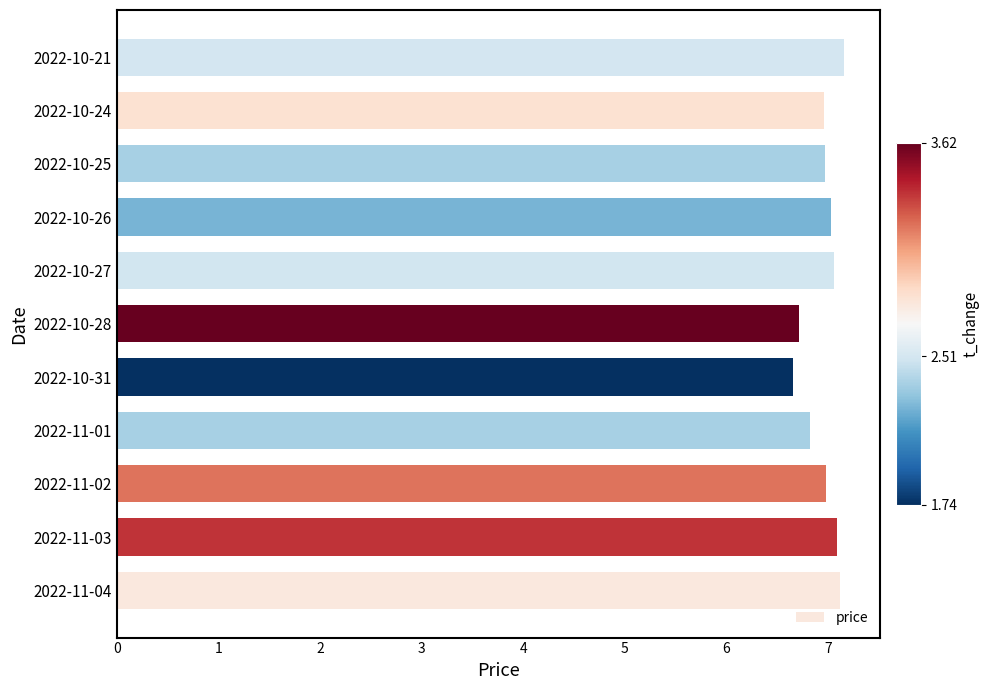

Is it true that the value at 2022-11-03 is 7.1?

True